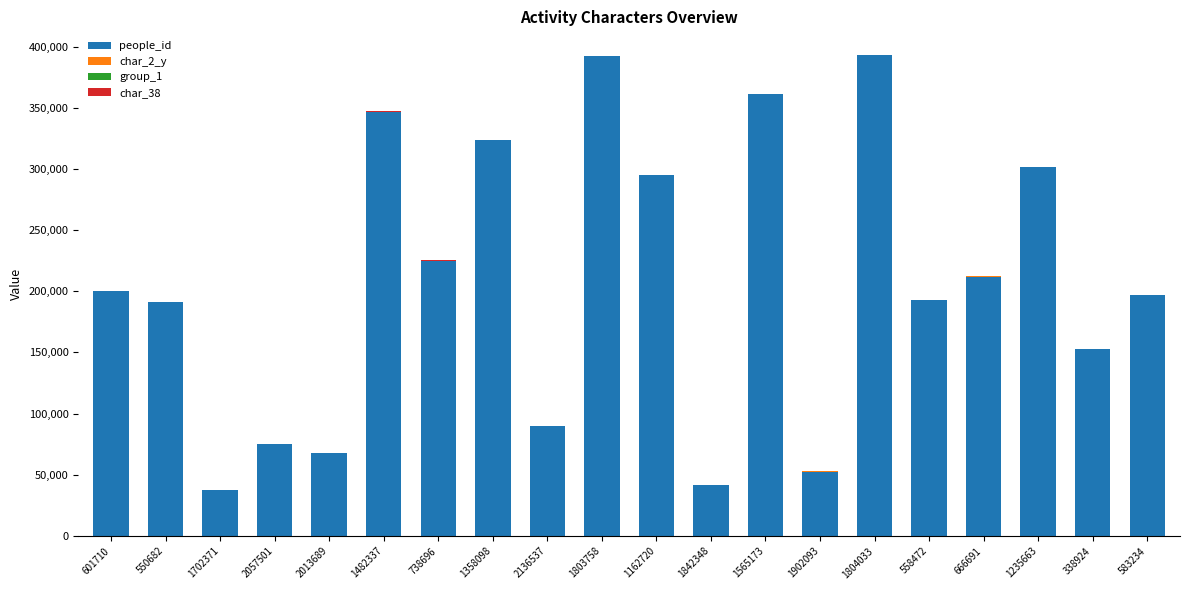

What is the maximum value for people_id?

392732